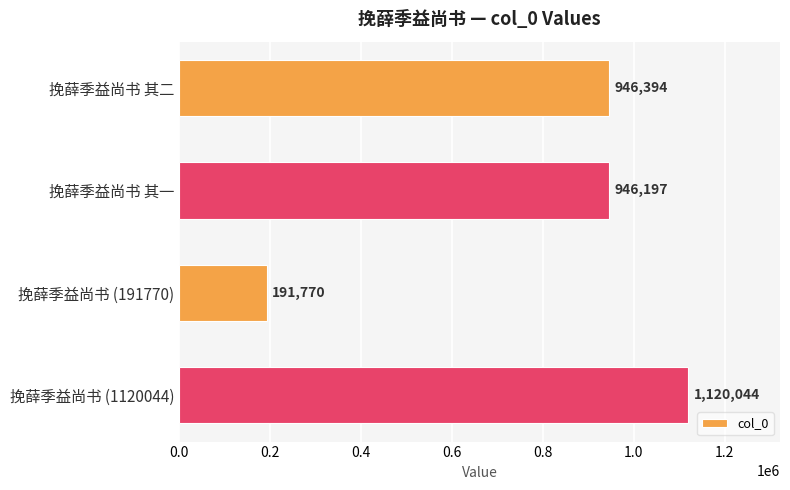

List the labels in order of value, smallest first.

挽薛季益尚书 (191770), 挽薛季益尚书 其一, 挽薛季益尚书 其二, 挽薛季益尚书 (1120044)